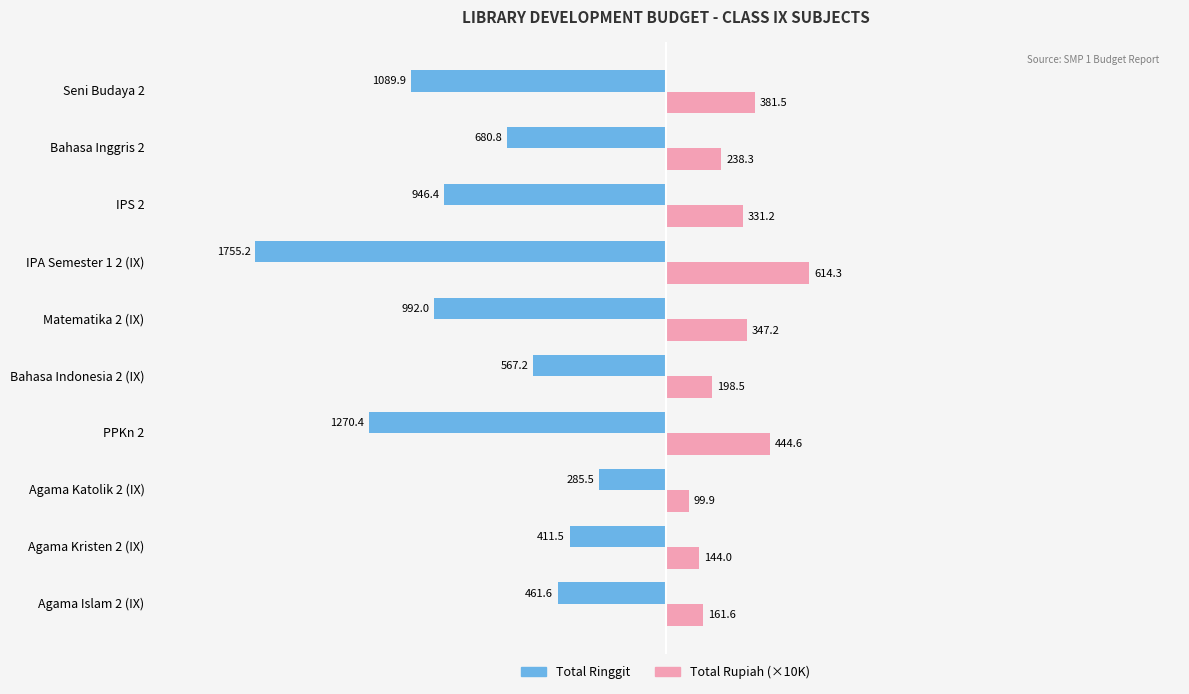

Is the value of Total Rupiah (×10K) at Matematika 2 (IX) greater than the value of Total Ringgit at Bahasa Indonesia 2 (IX)?

Yes